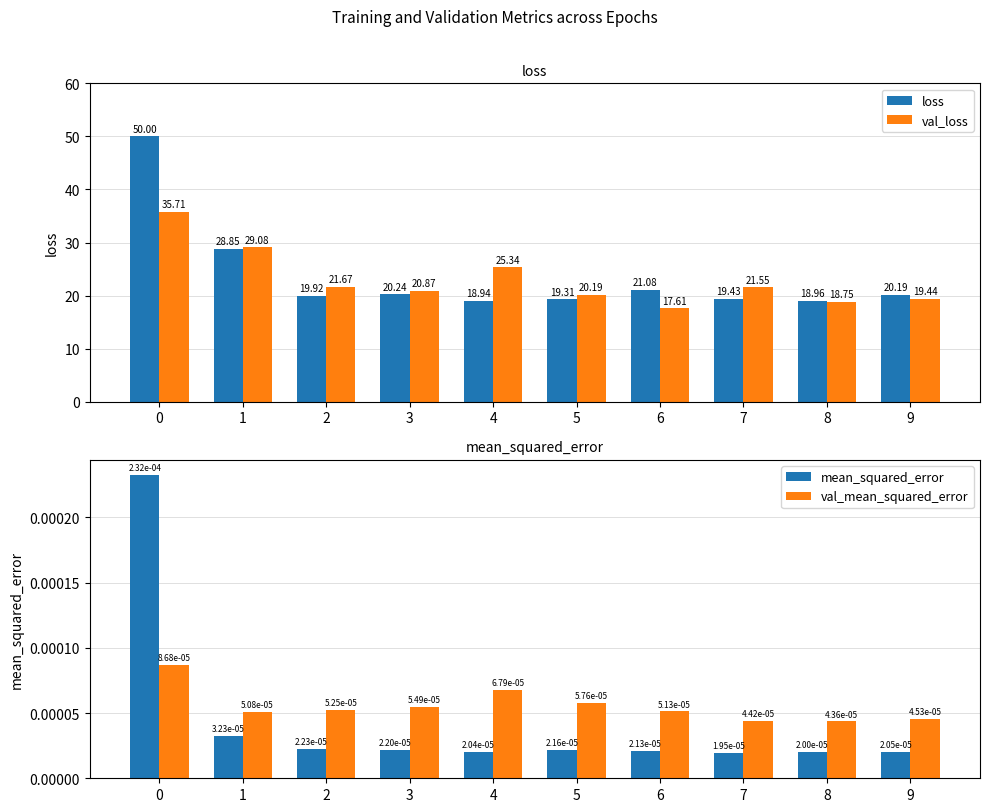

Rank the series by their maximum value, from highest to lowest.

loss, val_loss, mean_squared_error, val_mean_squared_error